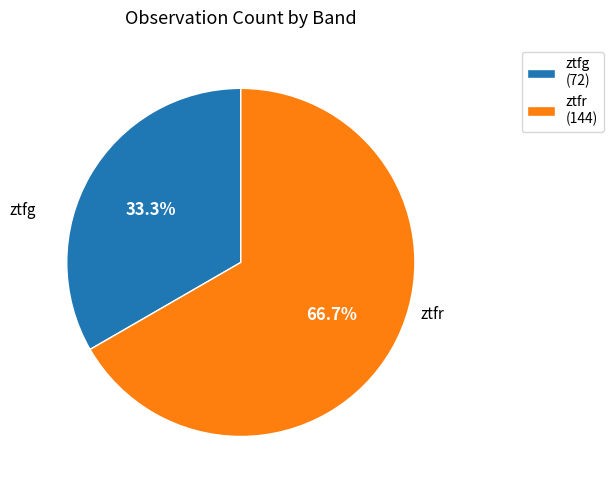

Combined, what portion of the pie is ztfg and ztfr?

100.0%